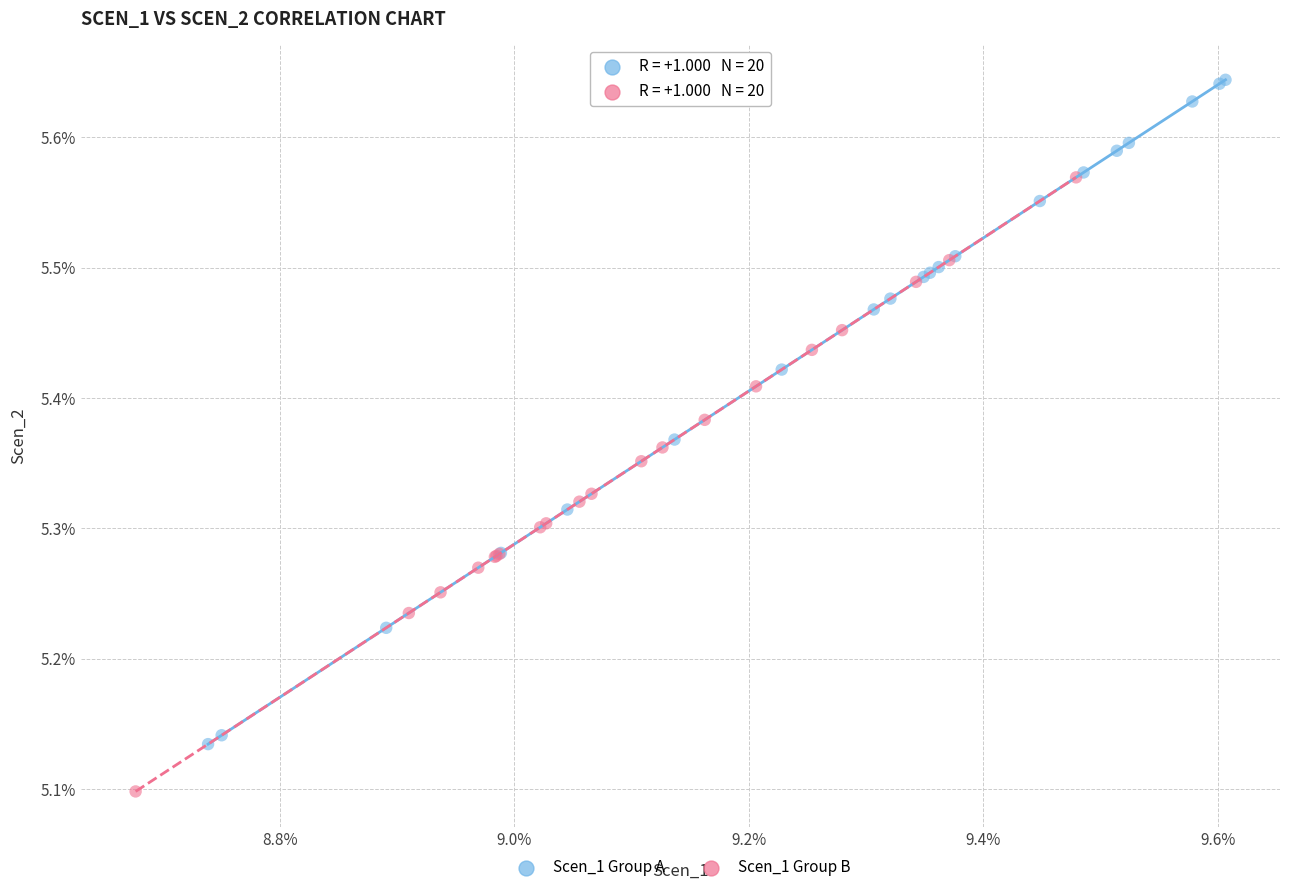

Which series has the largest Y range (max minus min)?

Scen_1 Group A